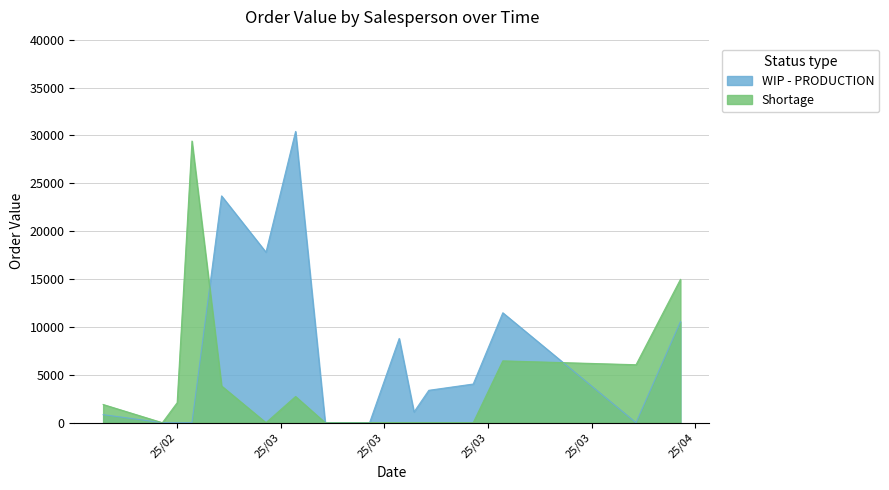

Between which two adjacent categories do WIP - PRODUCTION and Shortage first intersect?

2025-02-20 and 2025-02-28